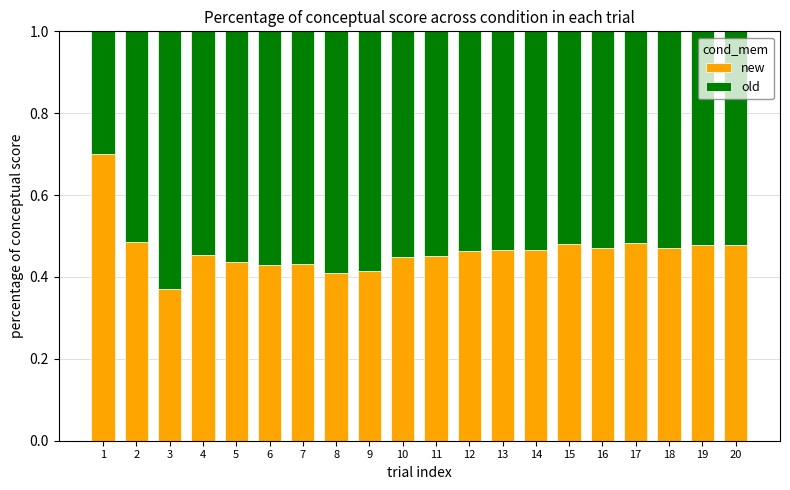

What is the maximum value for new?

0.7